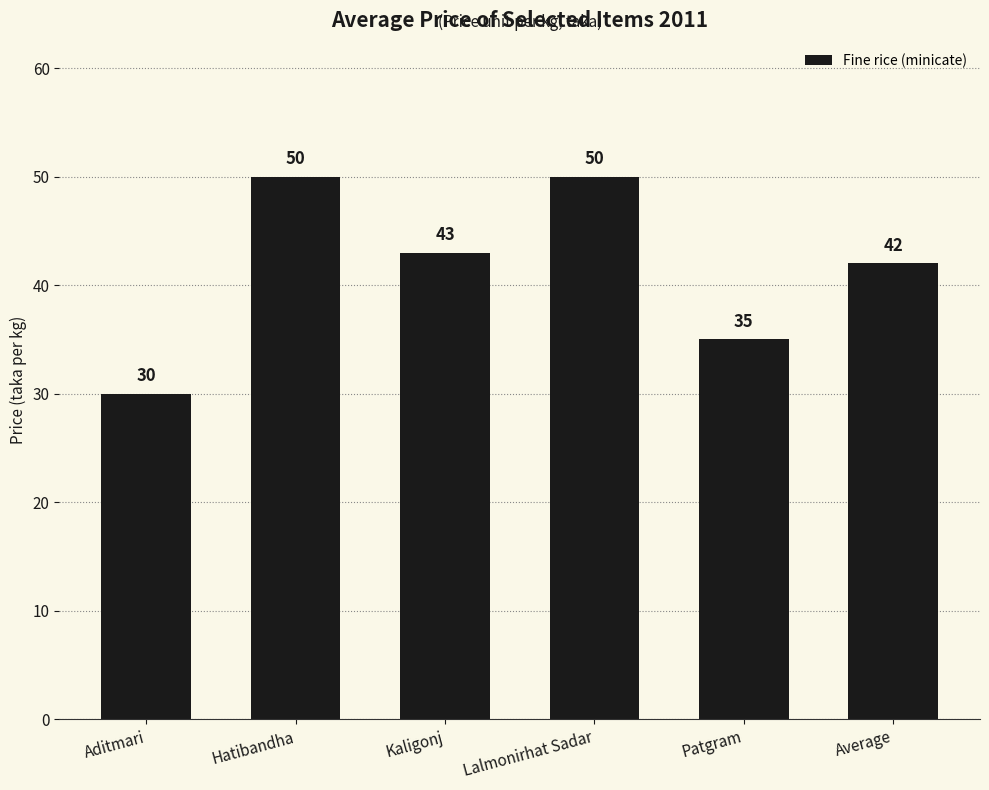

What is the value of the 2nd bar from the left?

50